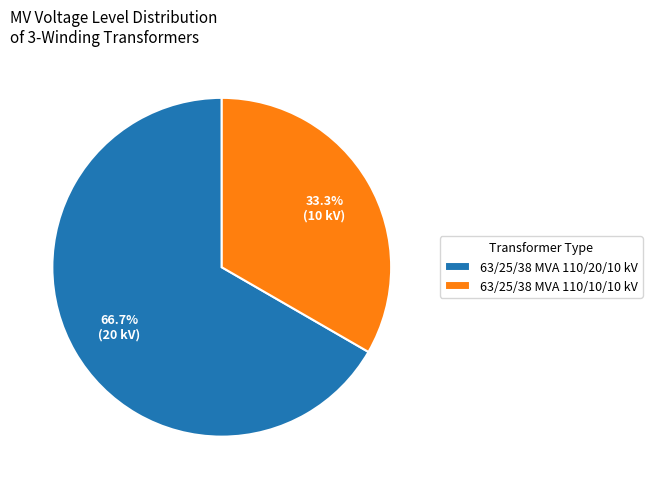

Count the number of slices in the pie.

2